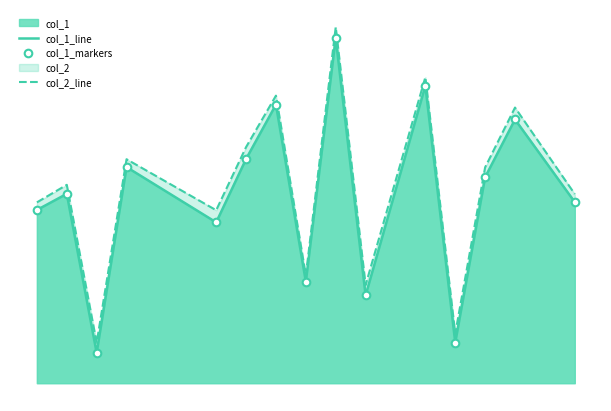

Which series reaches the maximum Y coordinate?

col_2_line